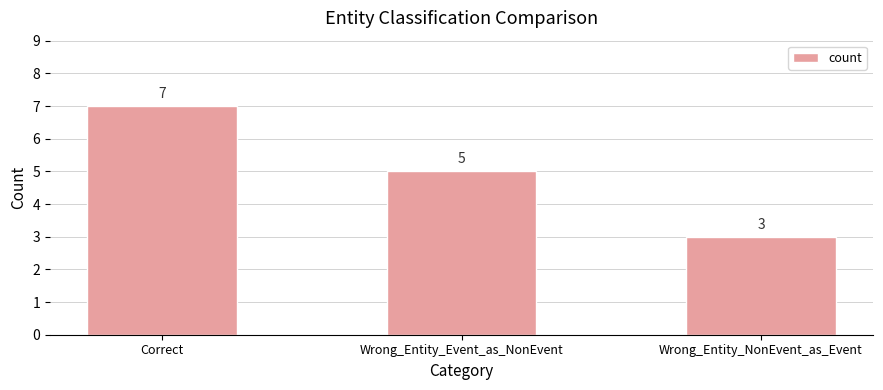

Reading left to right, what are all the values shown in this chart?

Correct=7	Wrong_Entity_Event_as_NonEvent=5	Wrong_Entity_NonEvent_as_Event=3